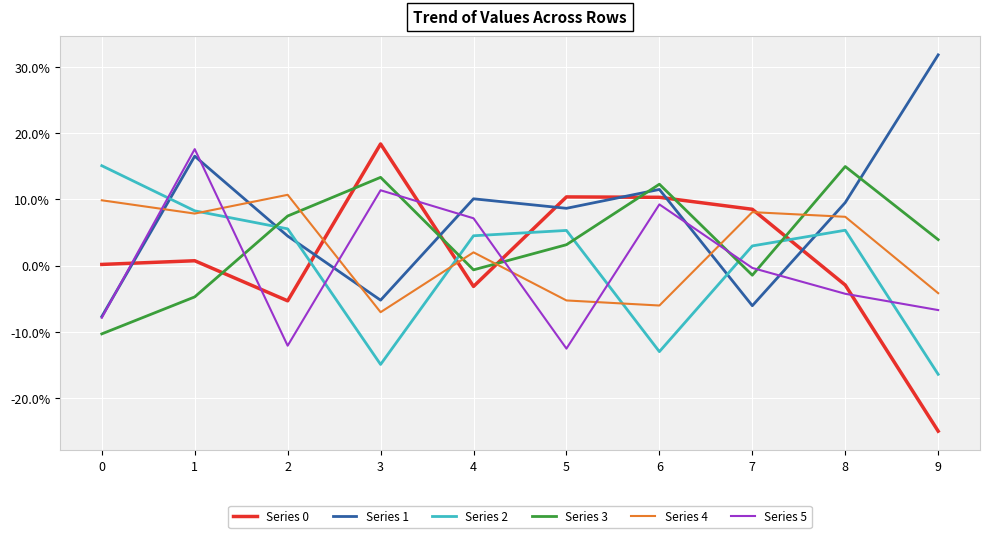

Between 0 and 6, which is larger?

6